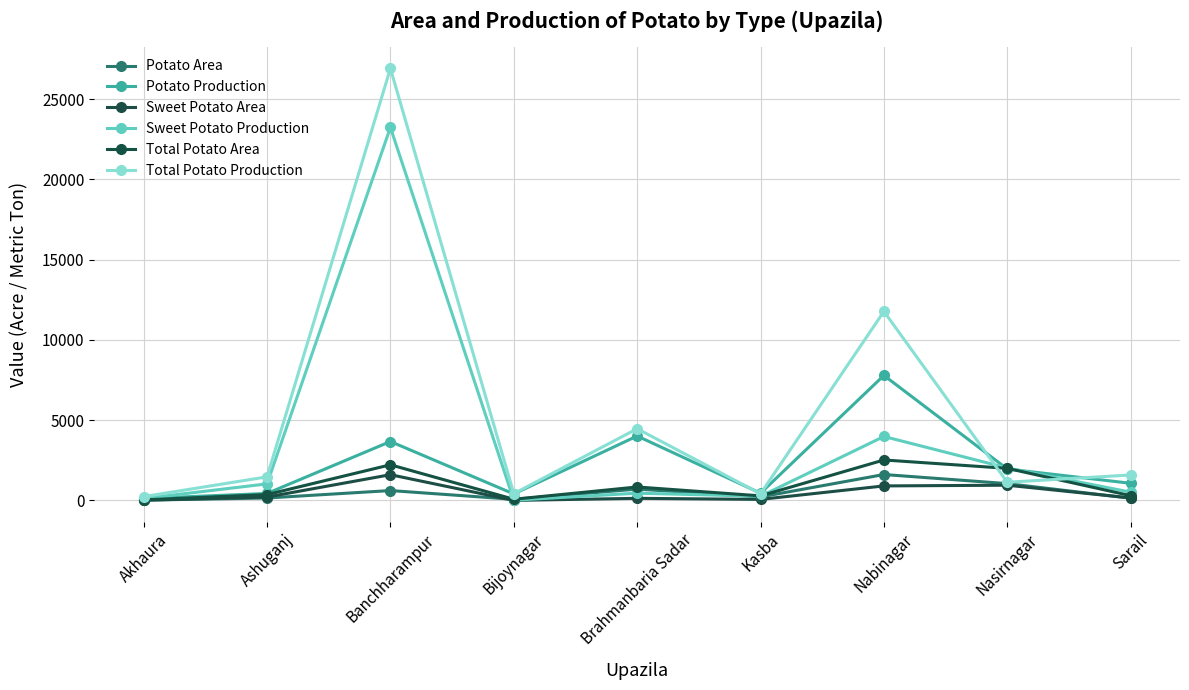

True or false: Sweet Potato Production and Sweet Potato Area intersect in this chart.

False